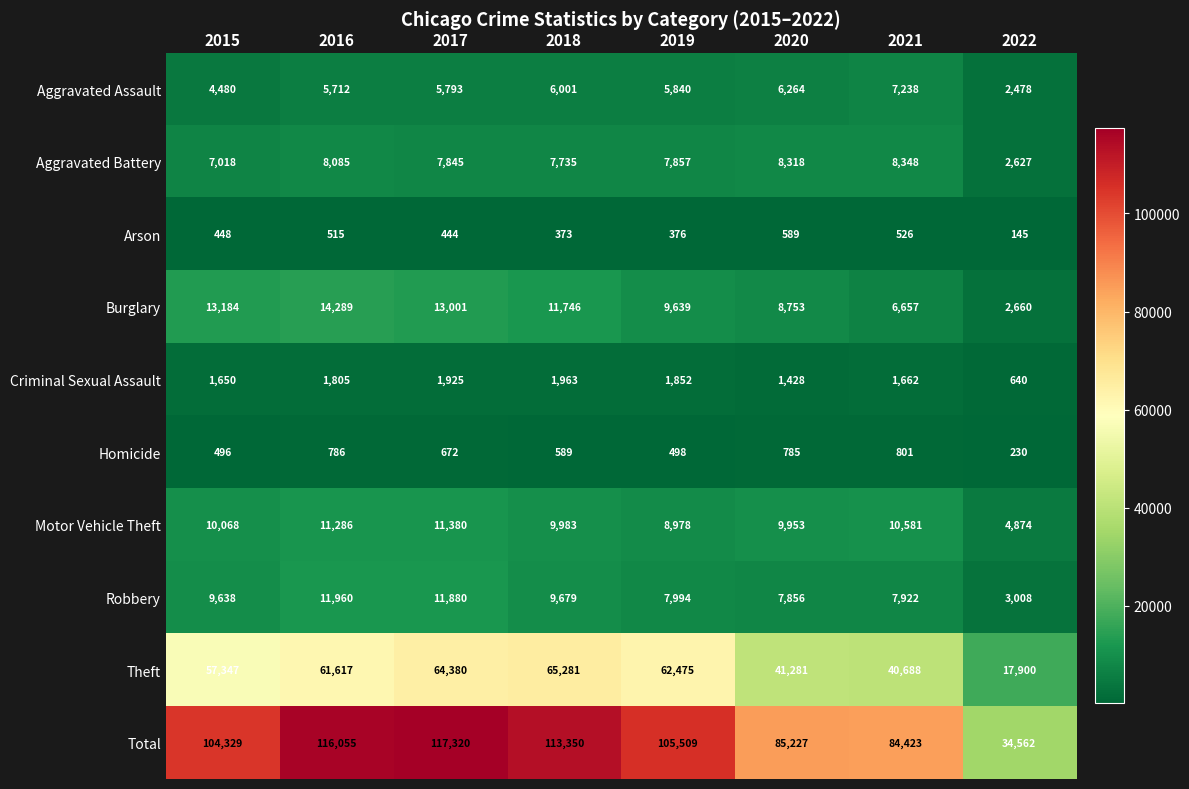

At how many categories does at least one series exceed 88628?

5